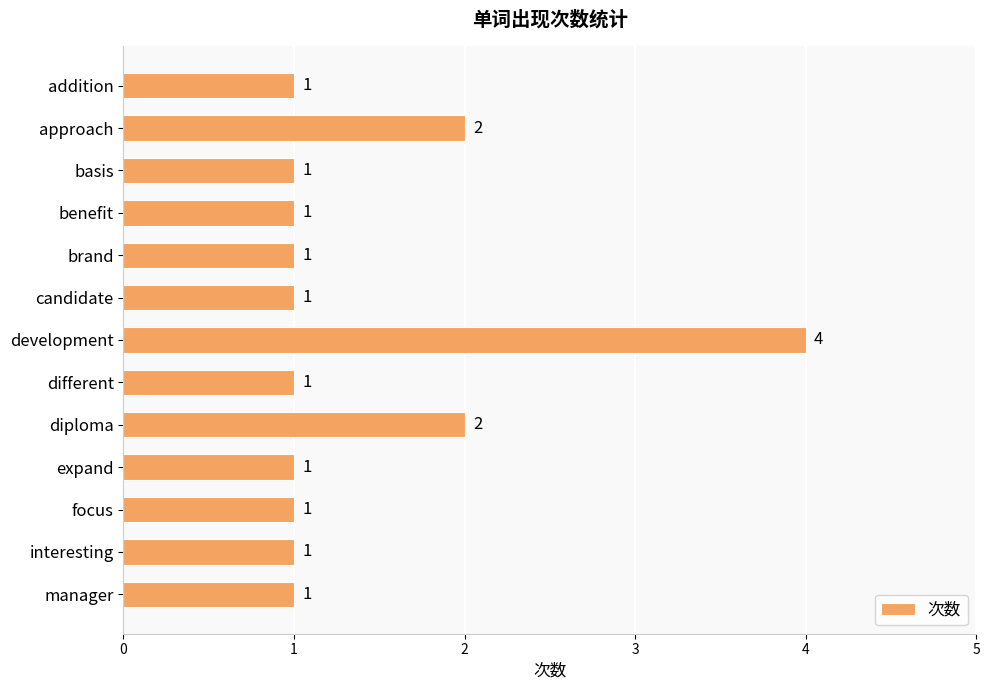

Which label corresponds to the largest value in the chart?

development